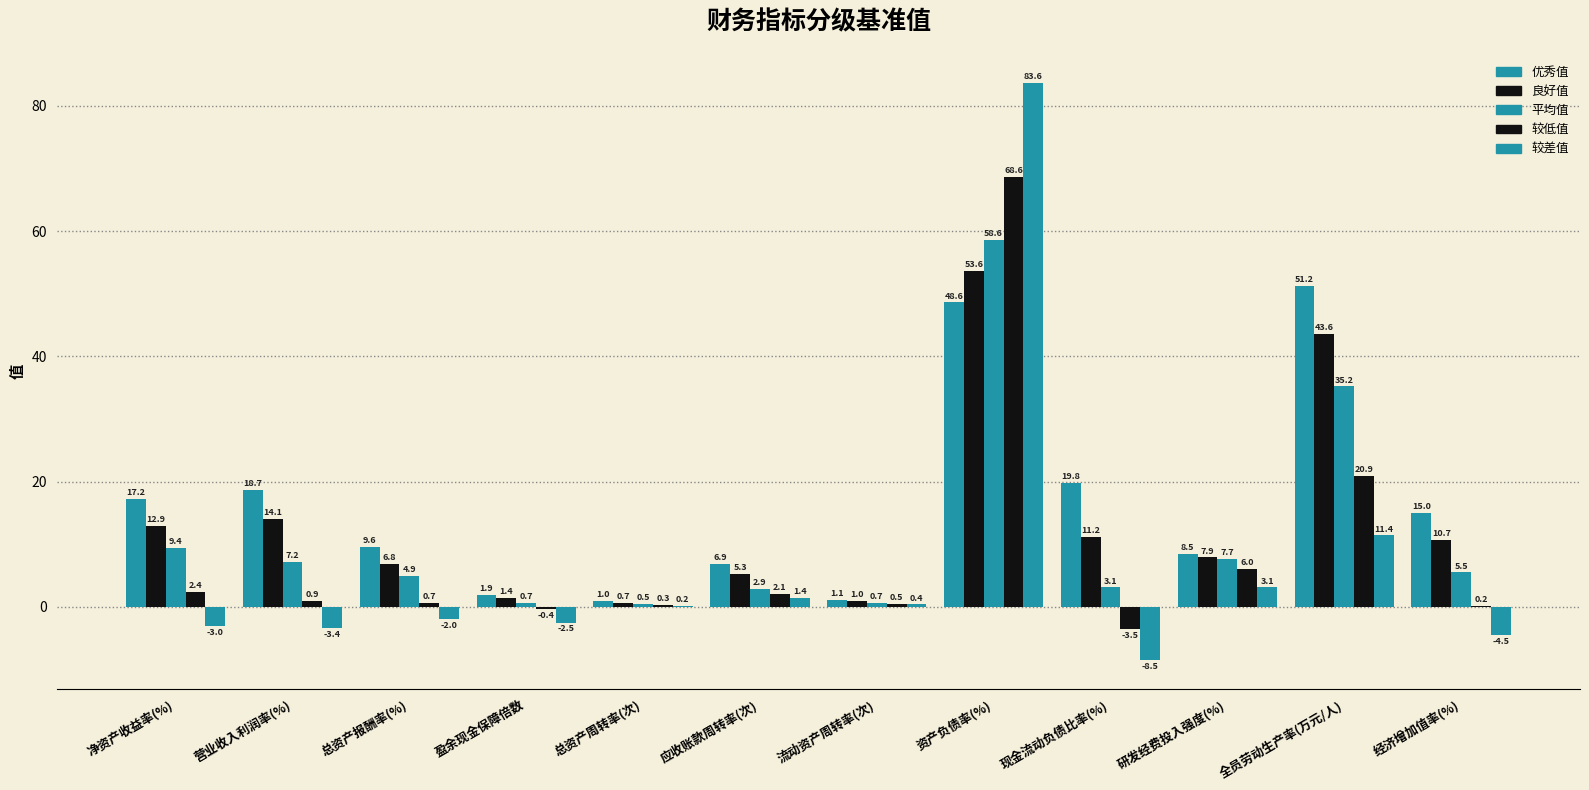

The value of 良好值 at 总资产报酬率(%) is 6.8. True or false?

True